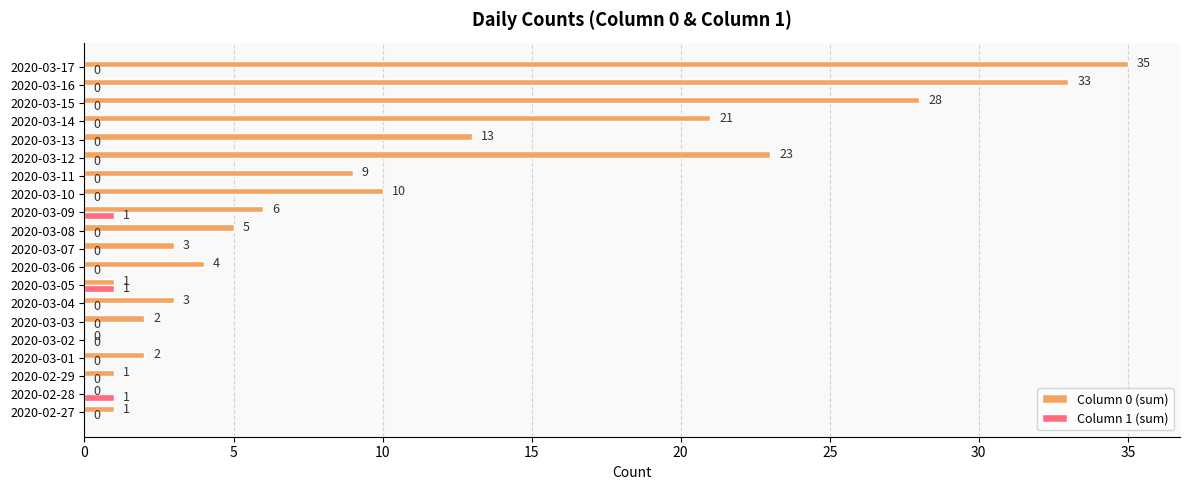

At which label is Column 0 (sum) closest to 17?

2020-03-13